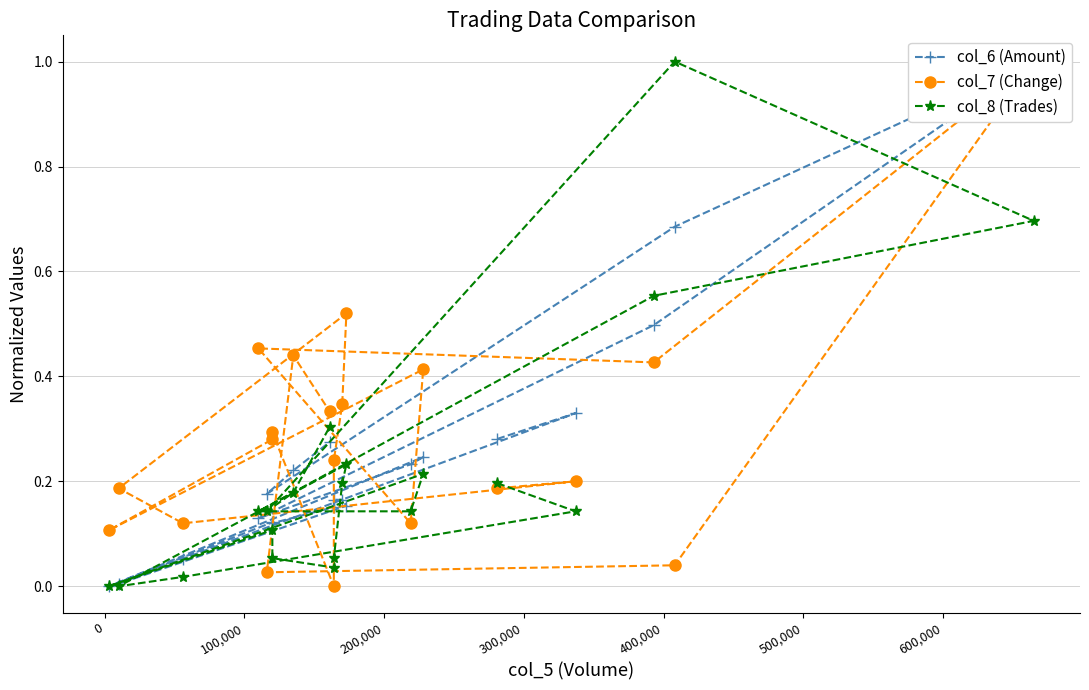

What is the difference between the maximum and second lowest values in the col_6 (Amount) series?

1.0